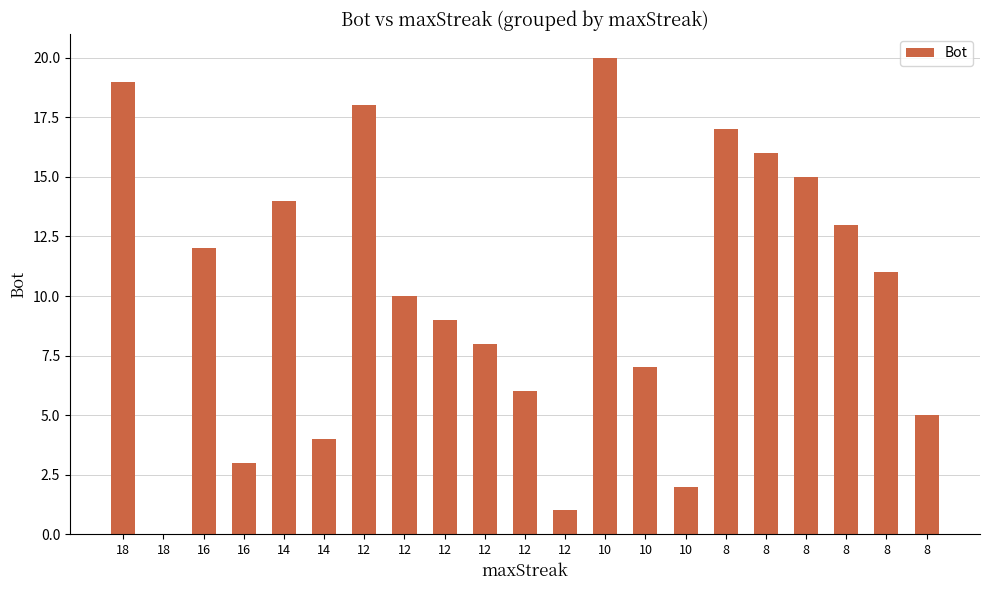

How many categories are shown in the chart?

21